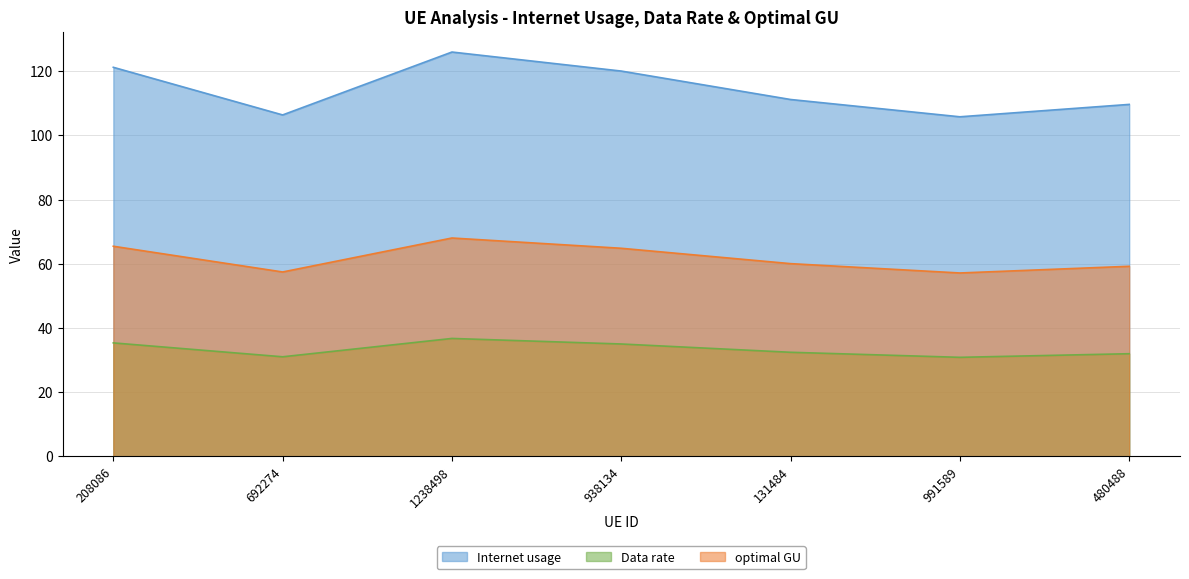

Where is the first local minimum for Data rate?

692274